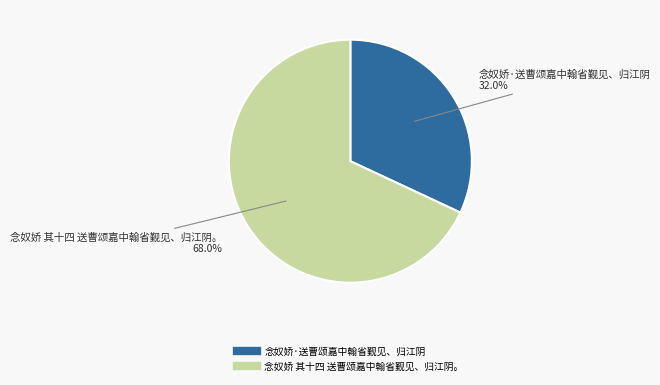

What percentage is the 念奴娇 其十四 送曹颂嘉中翰省觐见、归江阴。 slice, to the nearest percent?

68%